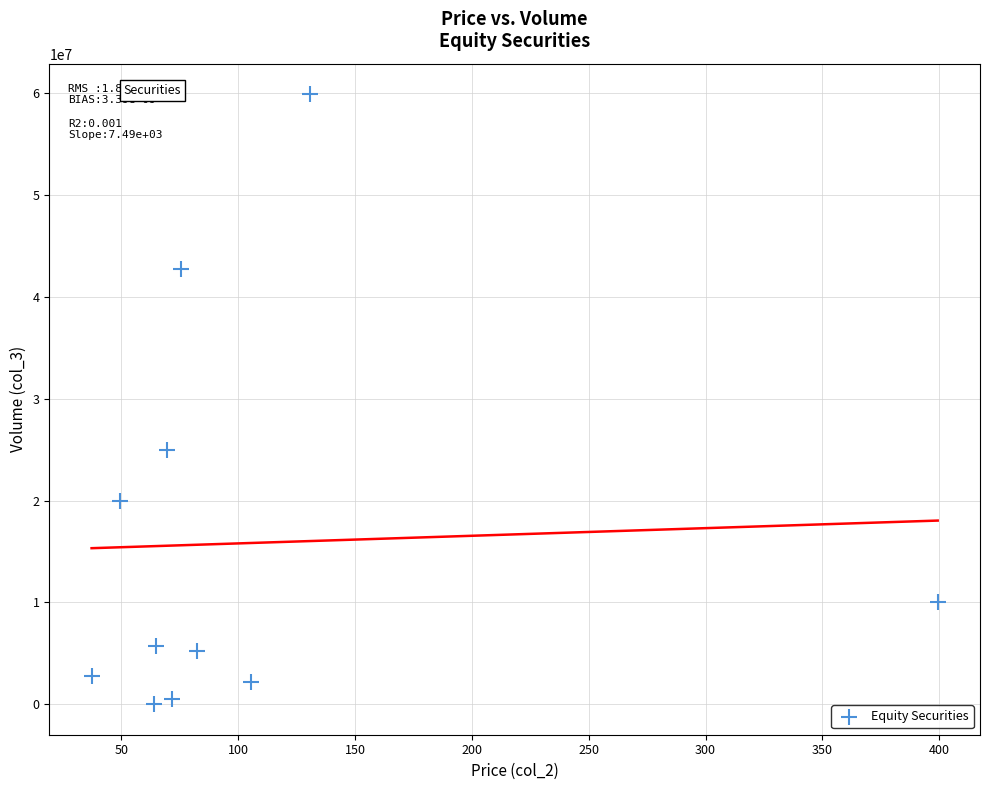

What is the range of Y values (max minus min)?

59914900